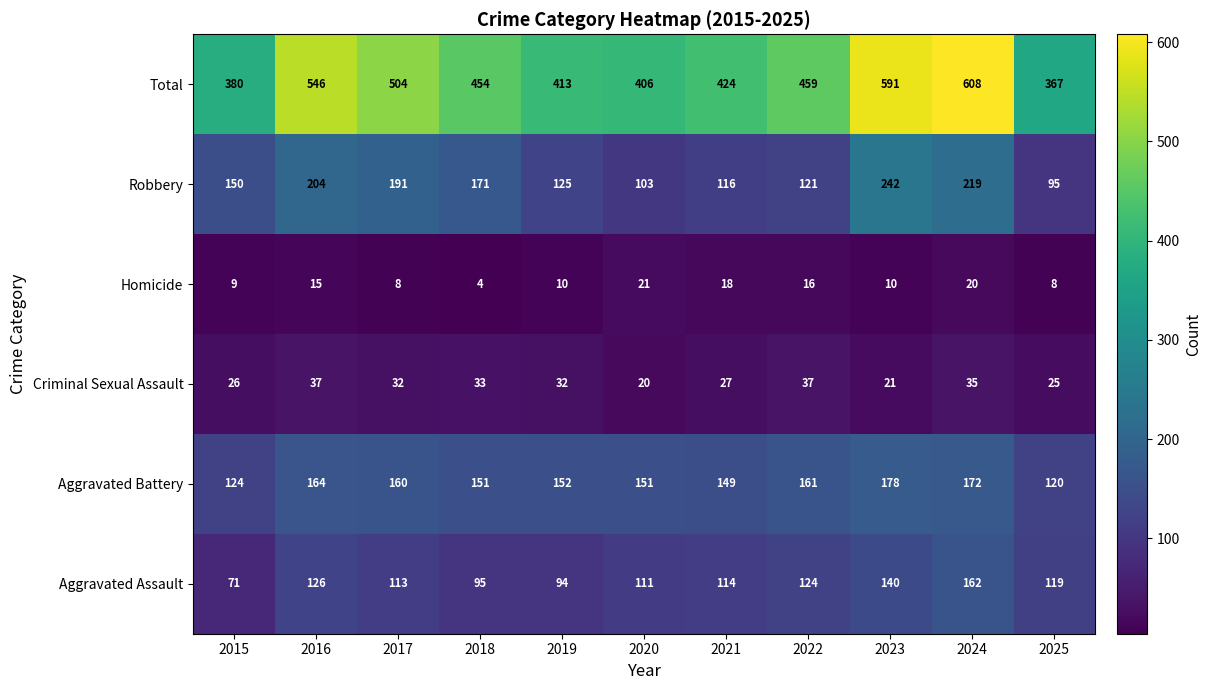

At which label is Robbery closest to 168?

2018